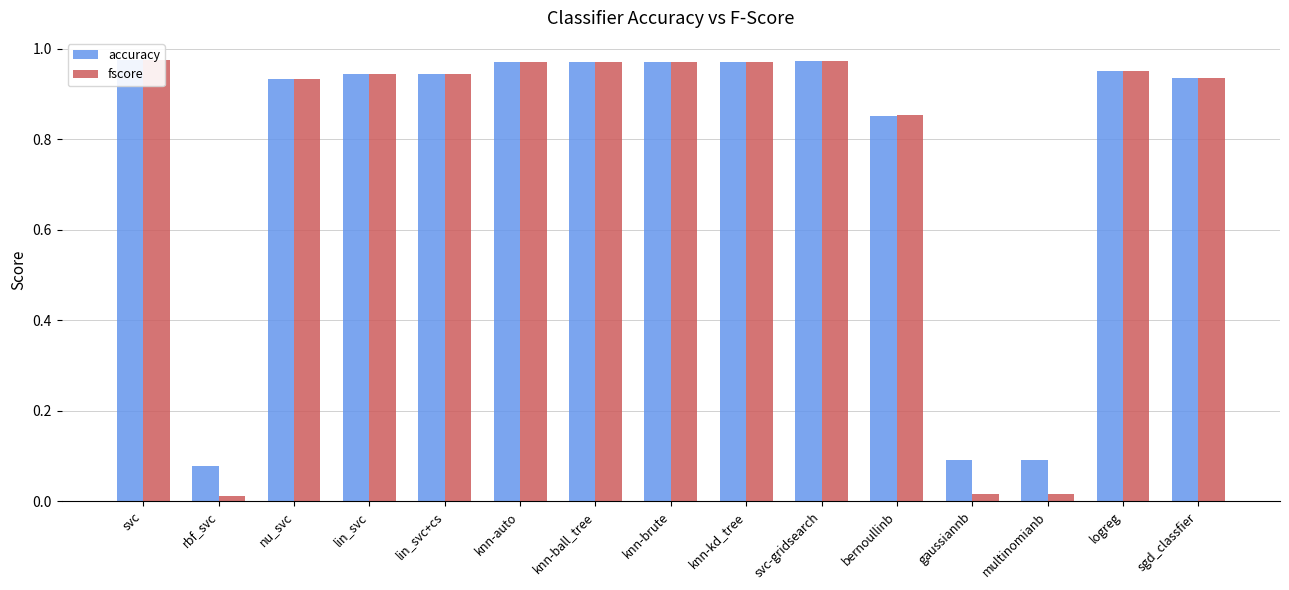

Is the value of accuracy at knn-ball_tree greater than the value of fscore at gaussiannb?

Yes